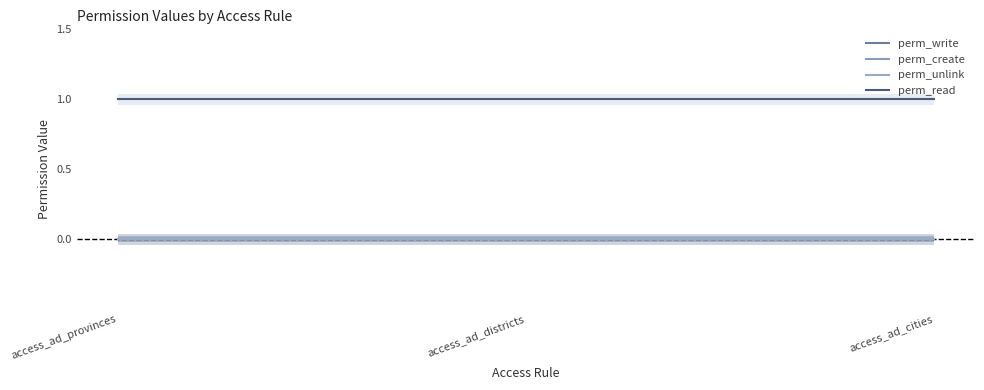

What is the label of the 2nd point from the left?

access_ad_districts